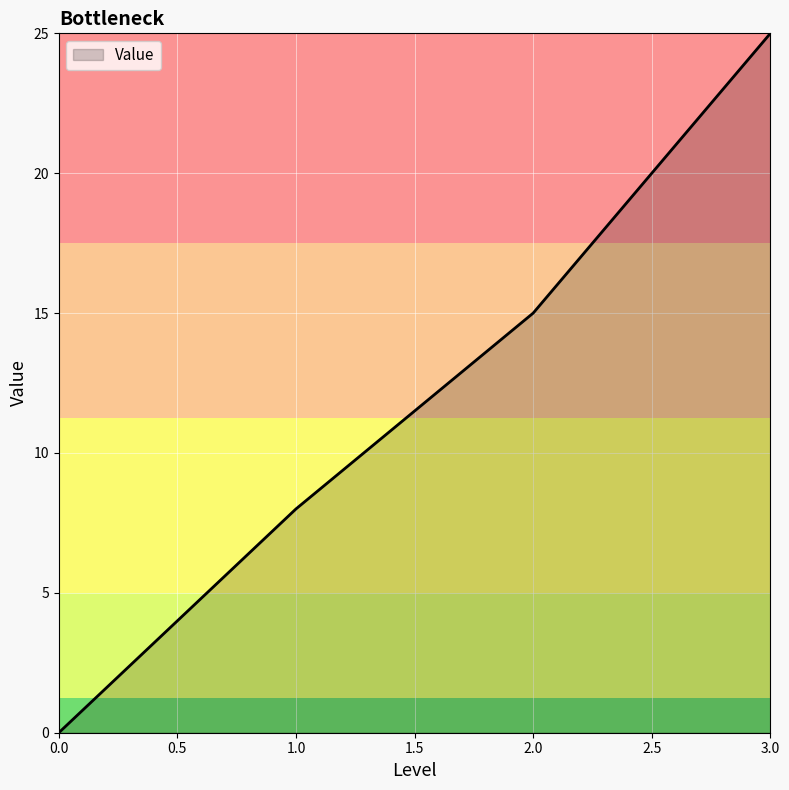

Reading left to right, transcribe all the data shown in this chart.

0.0=0	1.0=8	2.0=15	3.0=25